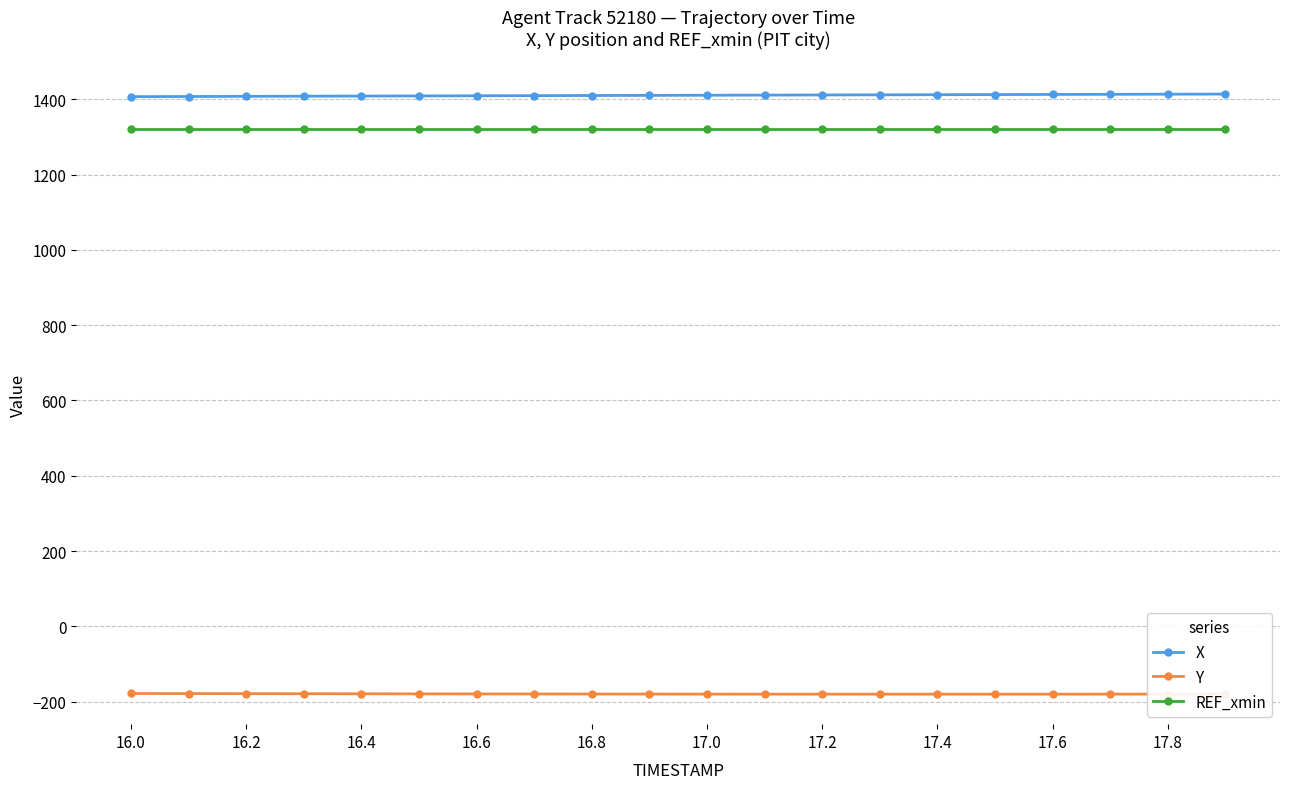

What is the lowest value of the X series?

1406.8